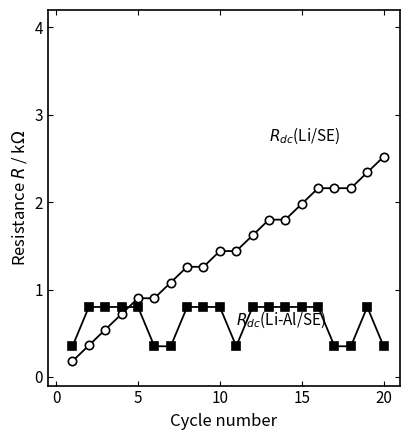

What is the greatest value displayed?

2.5